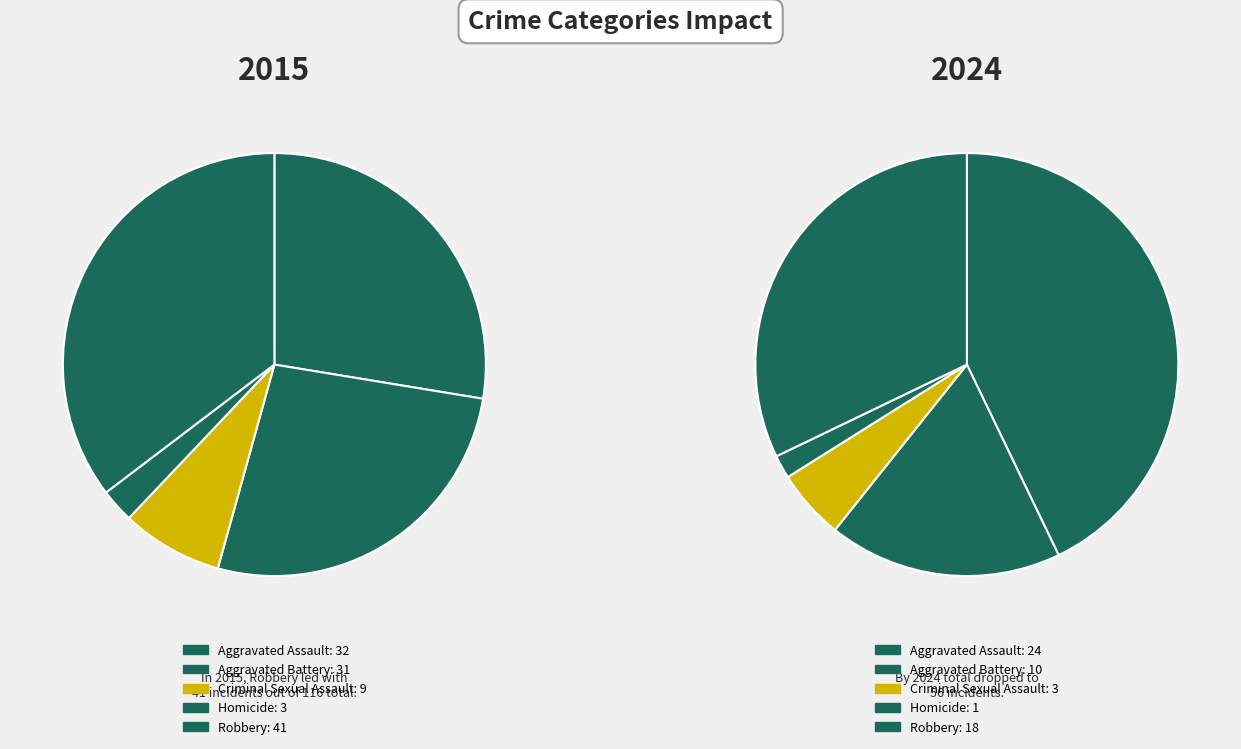

Rank the categories by value from lowest to highest.

Homicide, Criminal Sexual Assault, Aggravated Battery, Aggravated Assault, Robbery